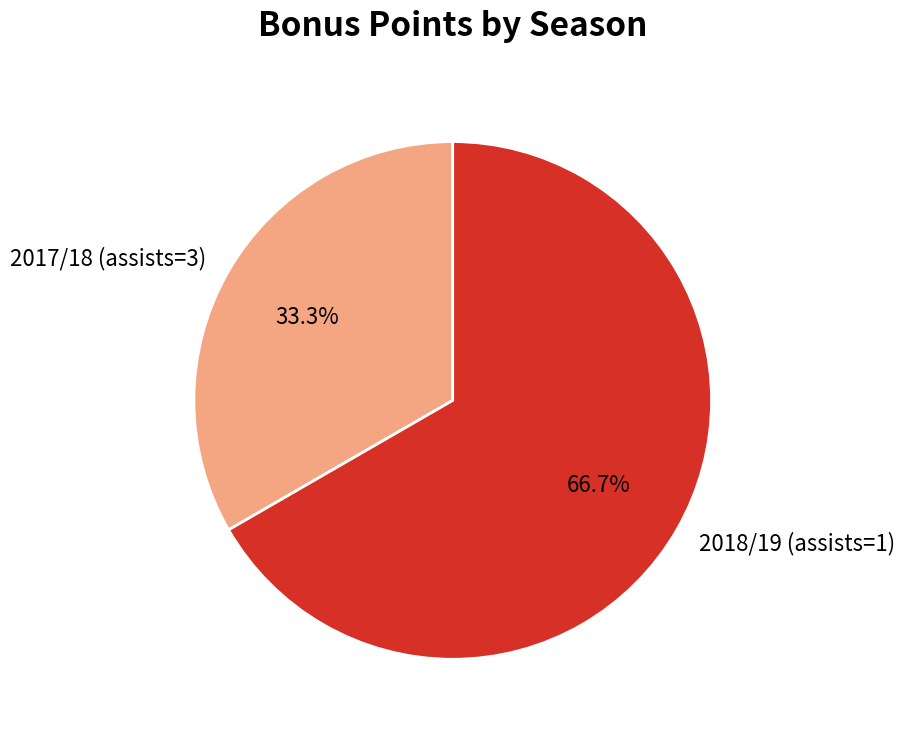

Is there a majority slice in this chart?

Yes